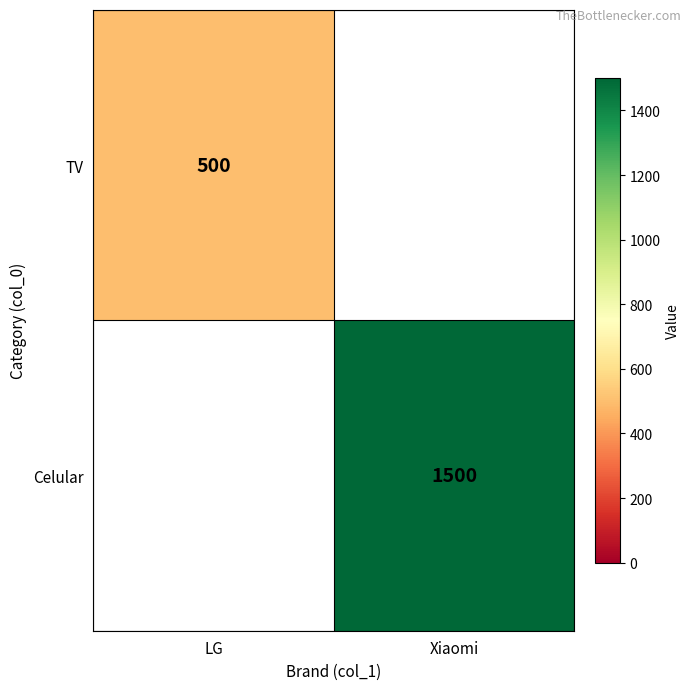

The Celular series shows 346 at Xiaomi. True or false?

False